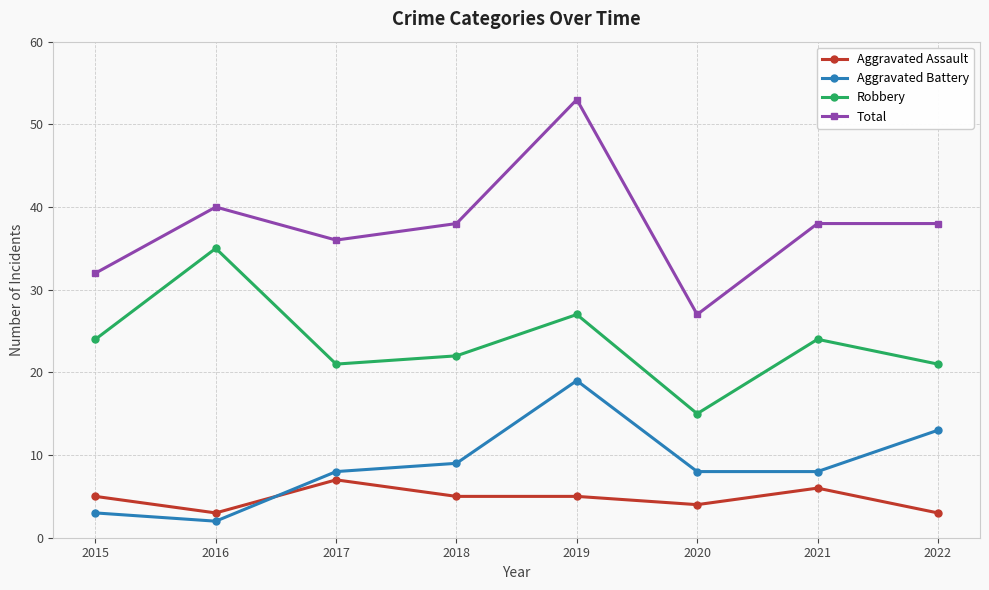

Count the number of data series in this chart.

4